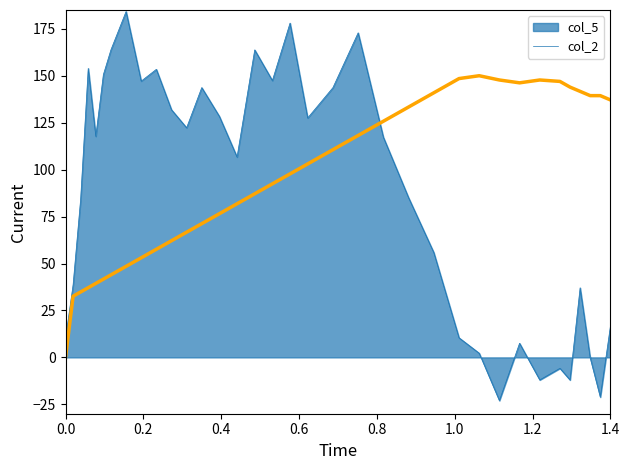

Which series has the largest total across all categories?

col_2